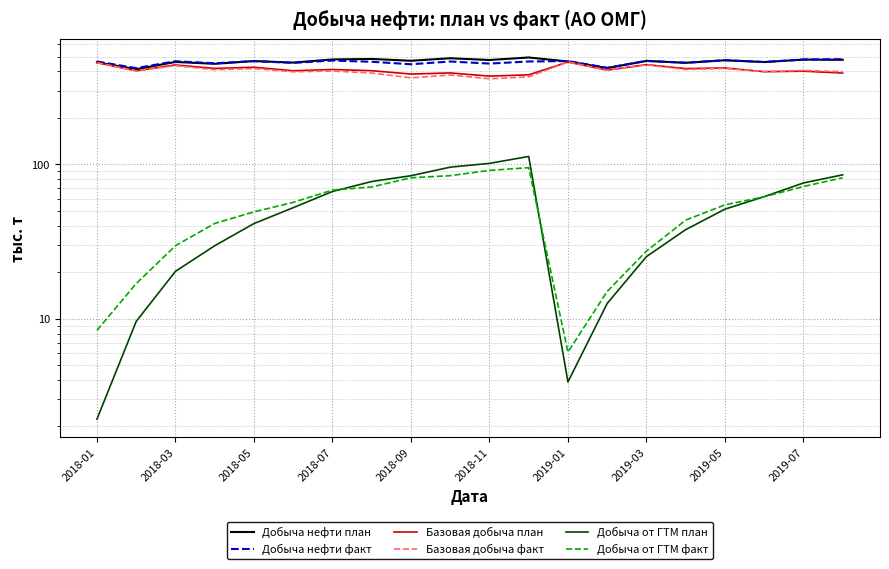

Reading left to right, what are all the values shown in this chart?

Добыча нефти план: 458.7	413.6	461.0	448.3	467.3	456.7	478.5	482.1	469.2	487.2	474.6	492.9	464.1	420.8	467.9	455.1	472.8	460.4	477.4	476.2
Добыча нефти факт: 464.0	420.5	465.9	452.0	466.7	454.7	470.7	462.2	445.4	464.0	449.9	464.3	466.9	422.5	468.8	455.3	473.3	460.6	478.3	480.2
Базовая добыча план: 456.4	404.0	440.8	418.6	425.9	404.3	411.9	404.7	384.8	391.3	373.1	380.4	460.2	408.3	442.7	417.4	421.5	398.6	401.7	390.6
Базовая добыча факт: 455.6	403.6	436.3	410.6	417.5	398.0	402.6	390.8	363.6	379.6	358.6	369.2	460.9	407.5	441.4	411.8	418.7	399.0	406.5	398.3
Добыча от ГТМ план: 2.2	9.6	20.3	29.7	41.3	52.4	66.7	77.4	84.4	95.9	101.4	112.5	3.9	12.5	25.2	37.7	51.2	61.7	75.7	85.5
Добыча от ГТМ факт: 8.4	16.9	29.7	41.4	49.2	56.7	68.1	71.3	81.8	84.5	91.3	95.1	6.1	15.0	27.4	43.5	54.6	61.6	71.8	81.9